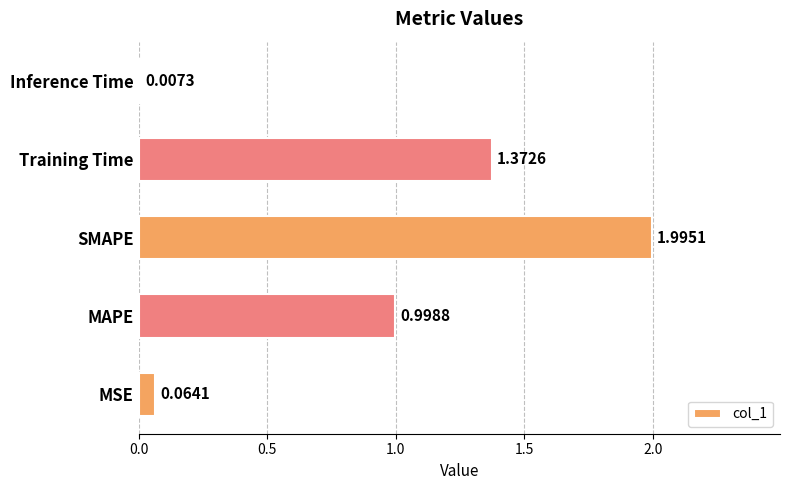

What is the change in value from SMAPE to Inference Time?

-2.0